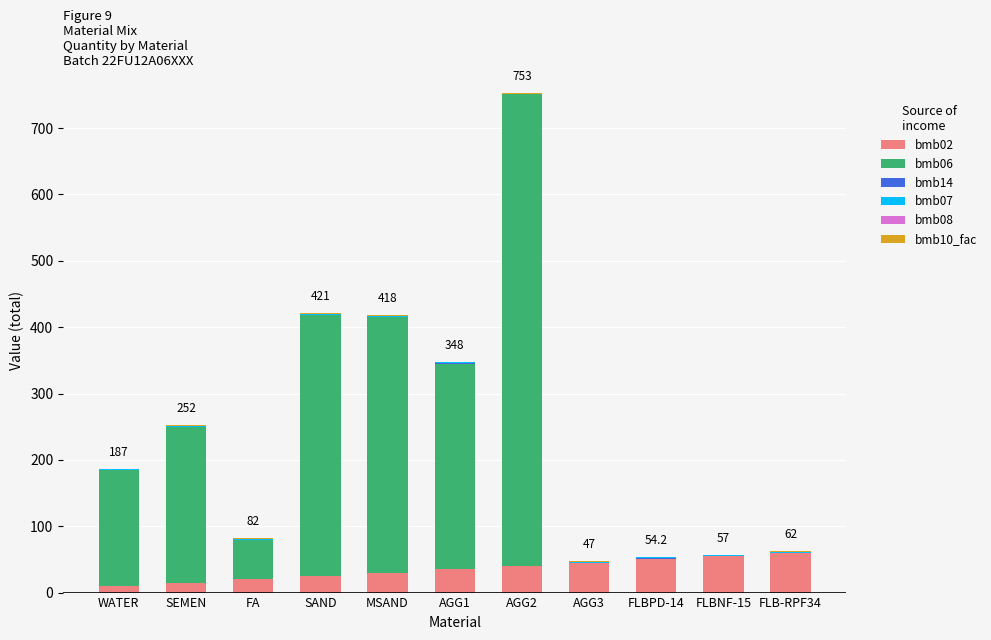

At which category is the sum across all series the highest?

AGG2